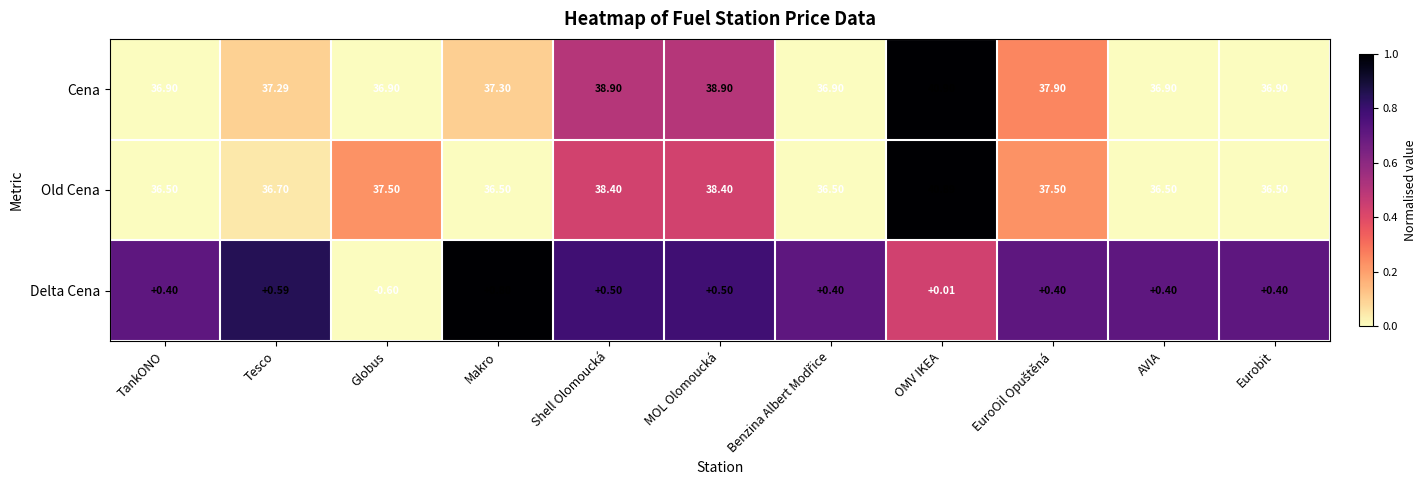

Where does the Cena series first go above 37?

Tesco